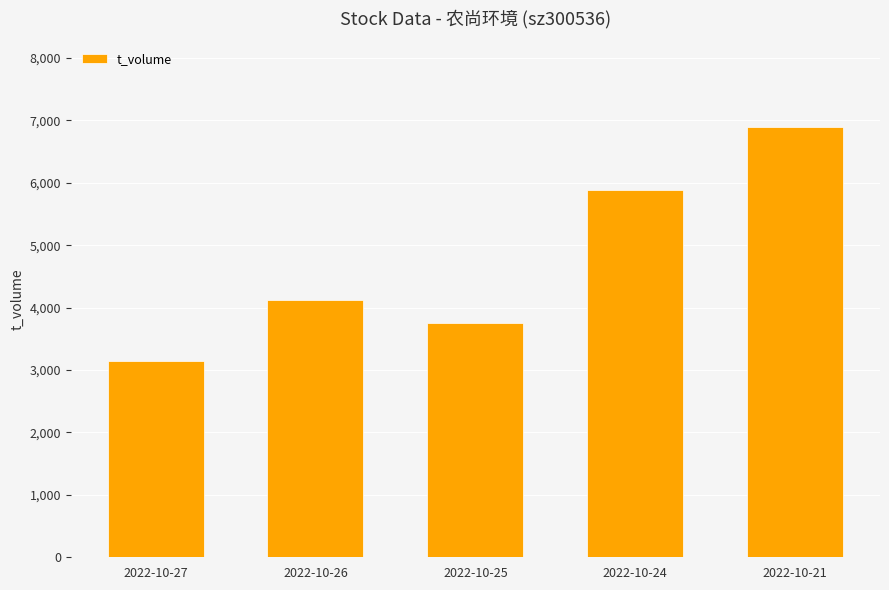

Rank the categories by value from highest to lowest.

2022-10-21, 2022-10-24, 2022-10-26, 2022-10-25, 2022-10-27